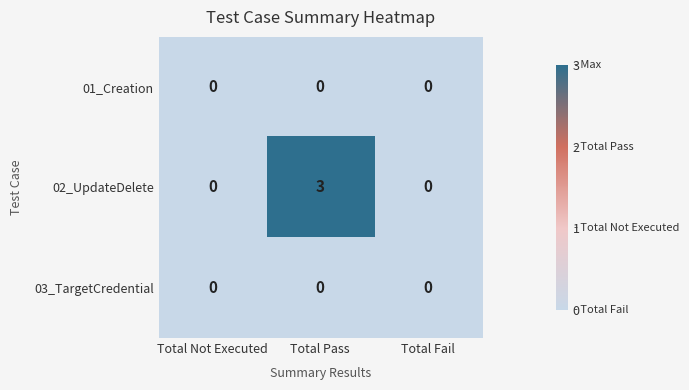

What is the maximum value for 02_UpdateDelete?

3